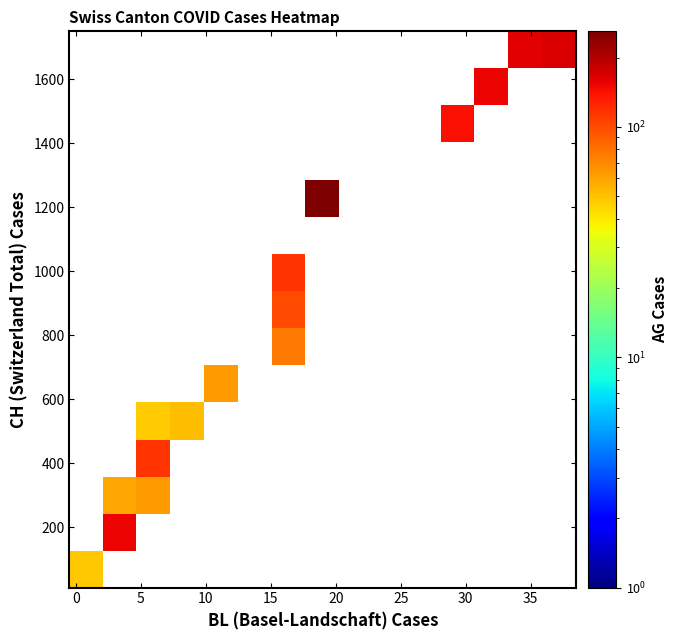

What is the greatest value displayed?

260.0